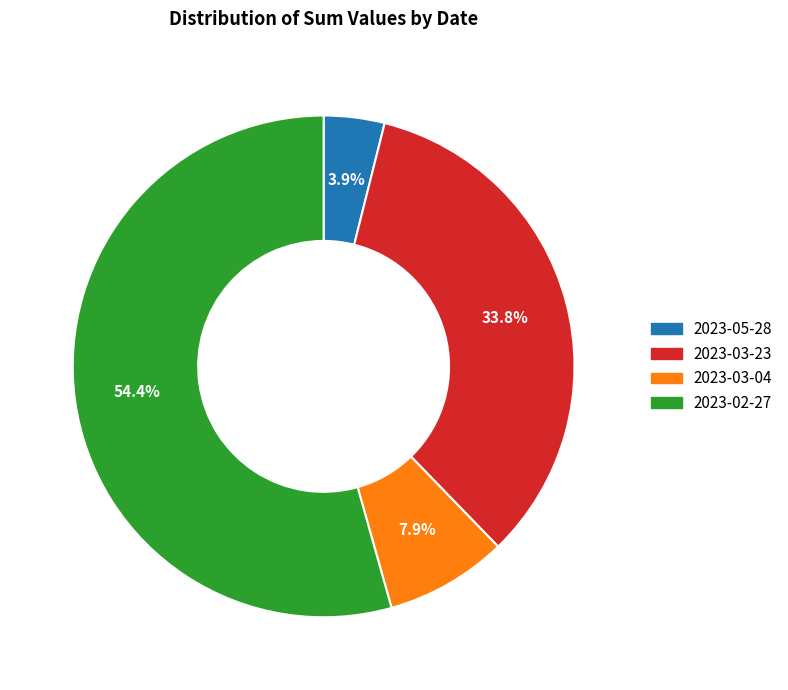

Rank the categories by value from lowest to highest.

2023-05-28, 2023-03-04, 2023-03-23, 2023-02-27